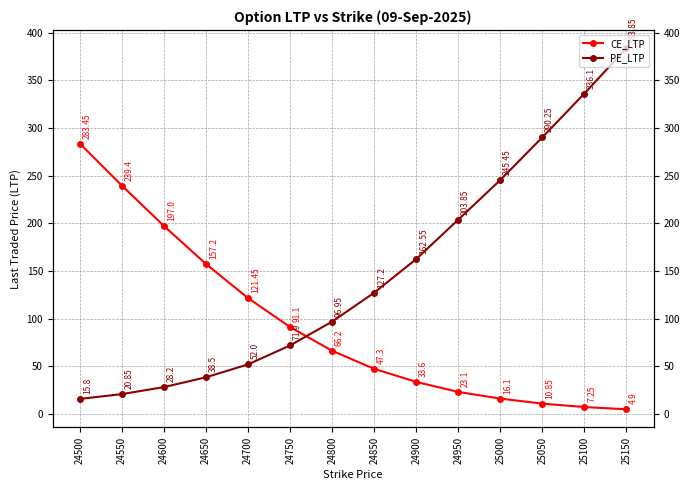

What is the difference between the PE_LTP values at 24750 and 24950?

131.9